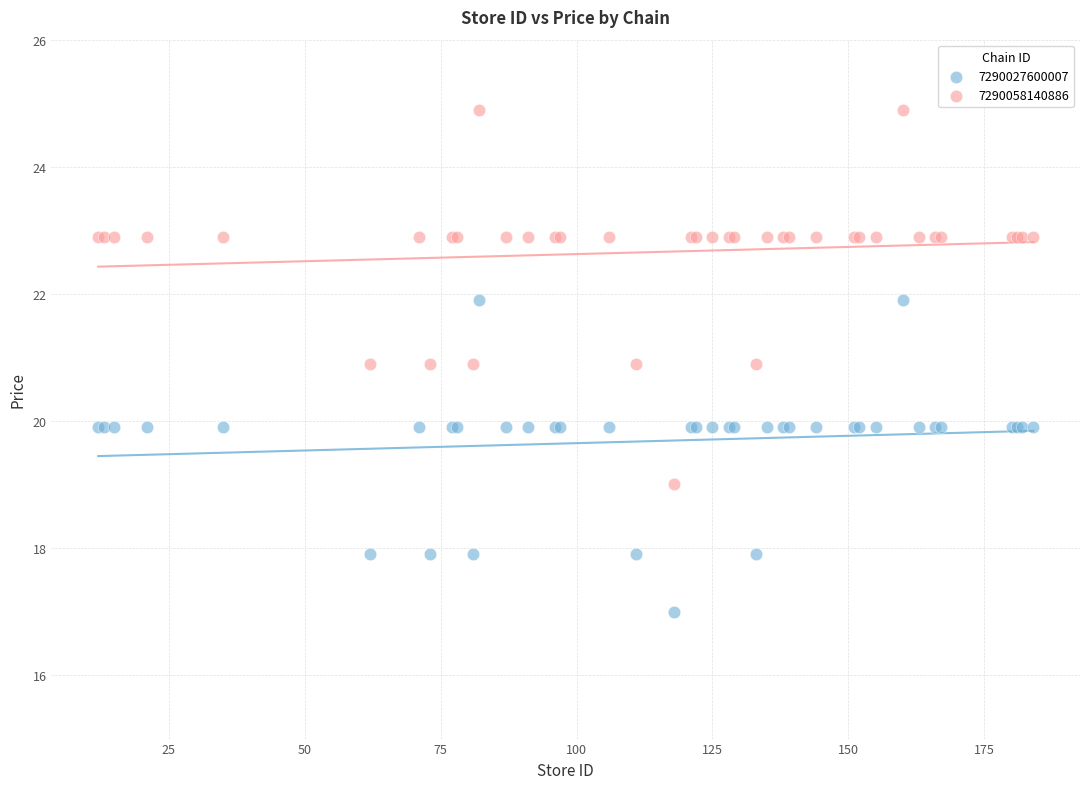

Which series has the largest Y range (max minus min)?

7290058140886